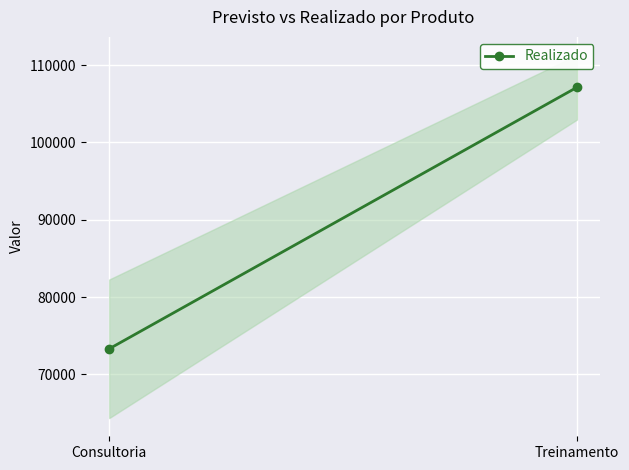

Which has a higher value, Consultoria or Treinamento?

Treinamento